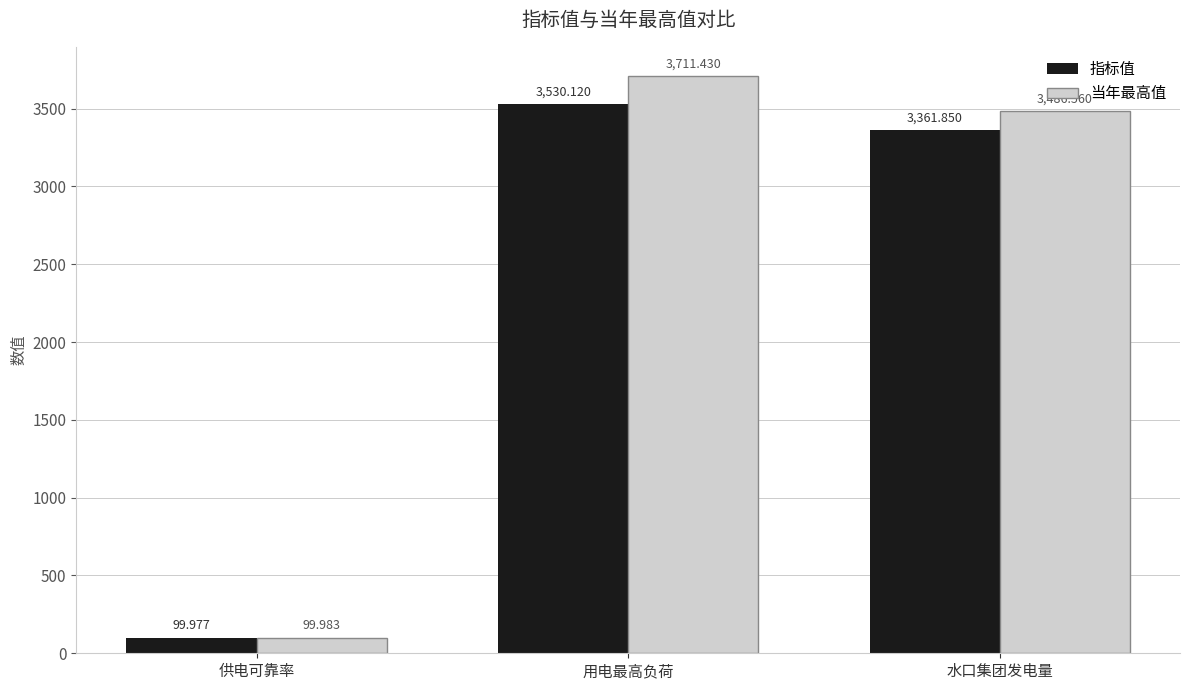

Which series has the widest spread of values?

当年最高值